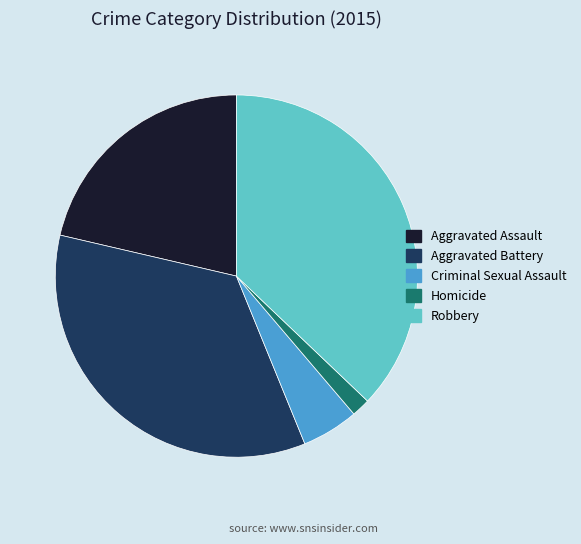

Count the number of slices in the pie.

5